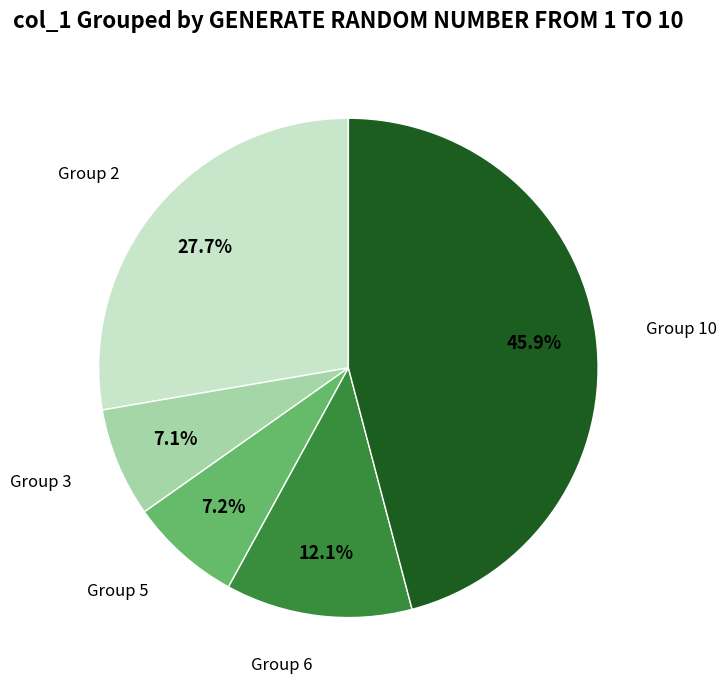

Is there any slice that represents more than half of the pie?

No